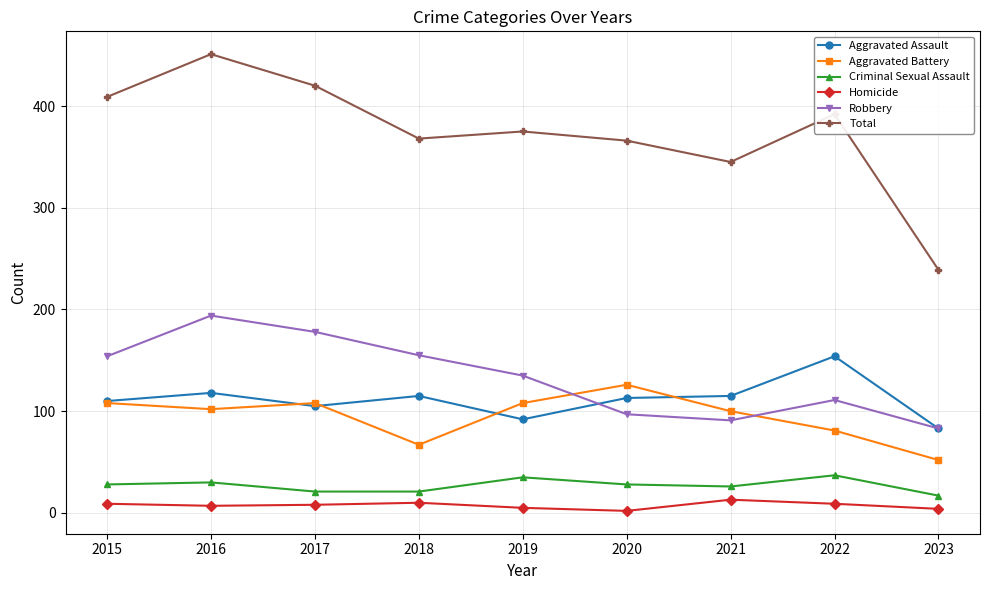

How many interior local valleys does the Robbery series have?

1